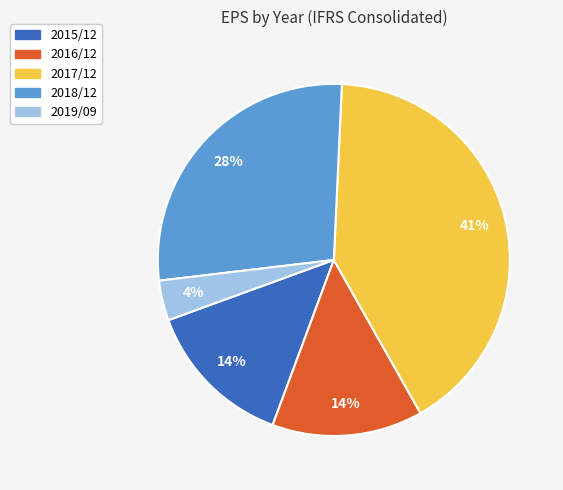

To the nearest percent, what is the average slice percentage?

20%